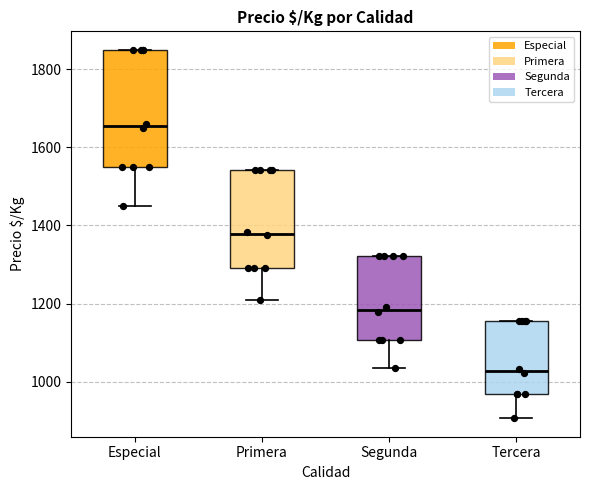

Which box is the tallest, from its lower edge to its upper edge?

Especial